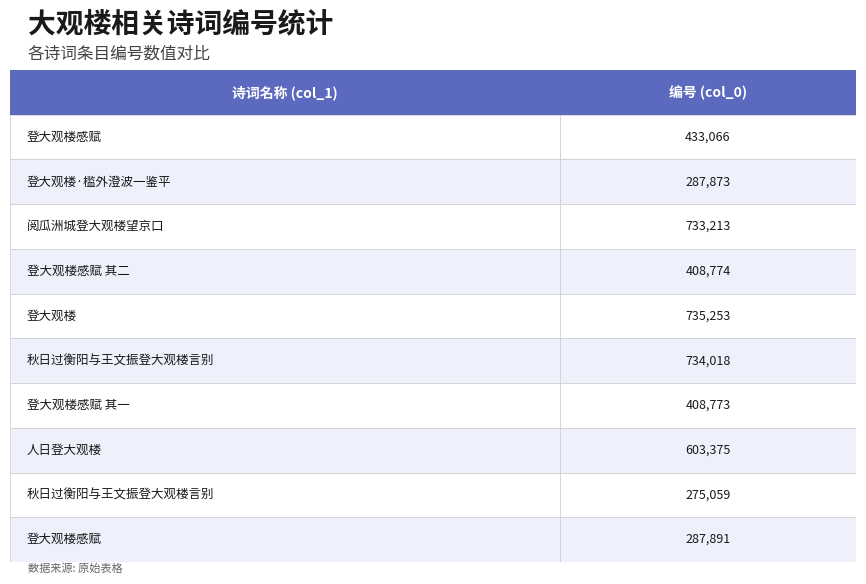

Reading left to right, transcribe all the data shown in this chart.

433066	287873	733213	408774	735253	734018	408773	603375	275059	287891